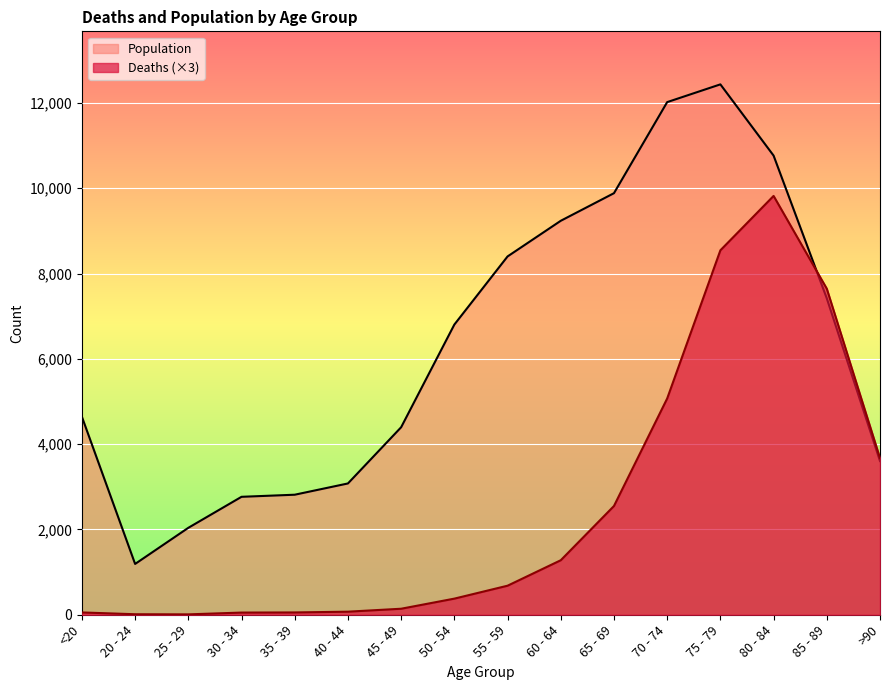

Rank the series at 30 - 34 from highest to lowest value.

Population, Deaths (×3)